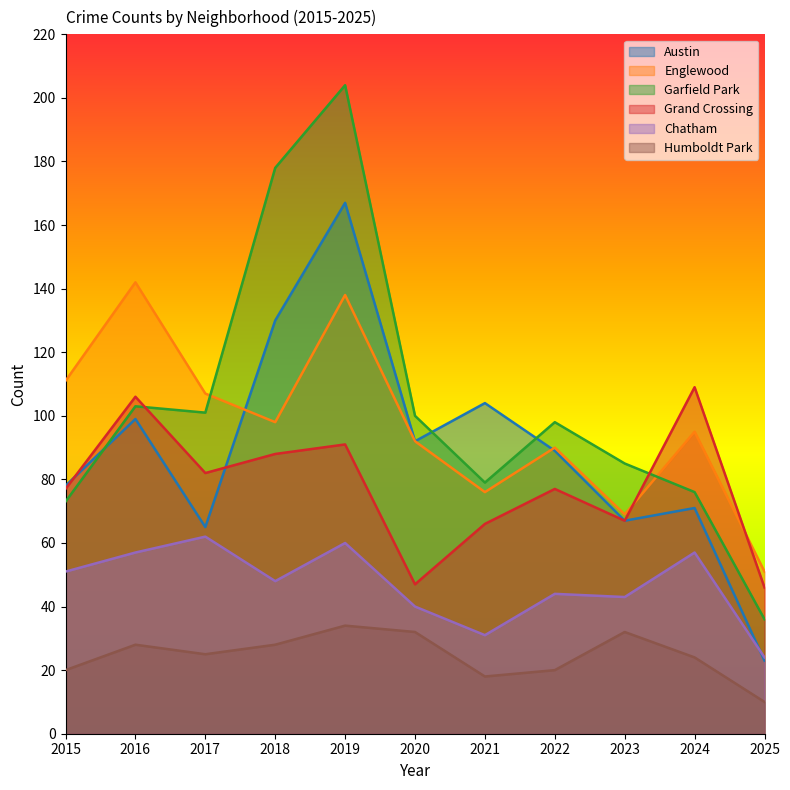

What is the difference between the maximum and minimum values in the Austin series?

144